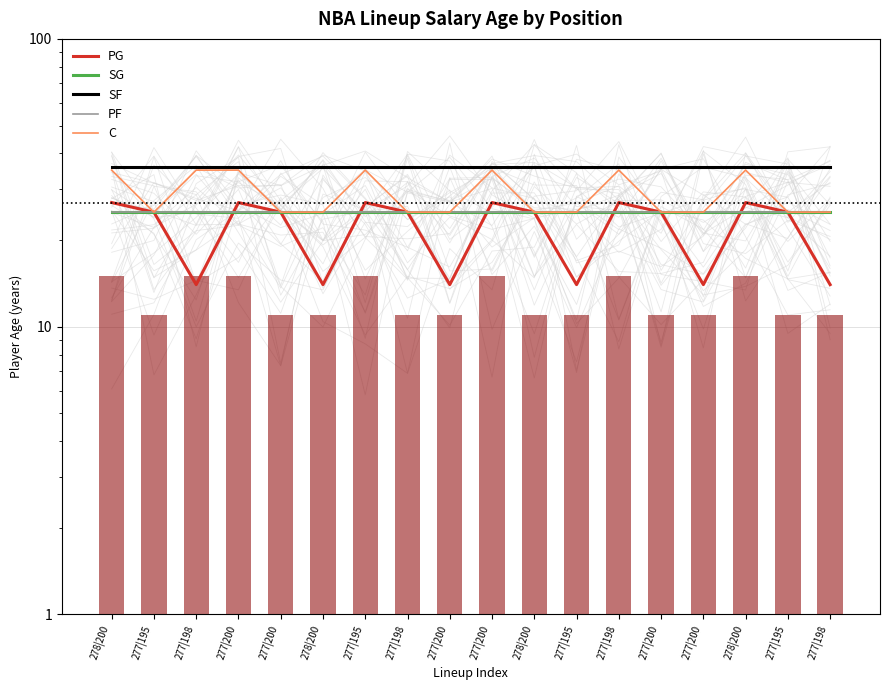

What is the highest value of the SF series?

36